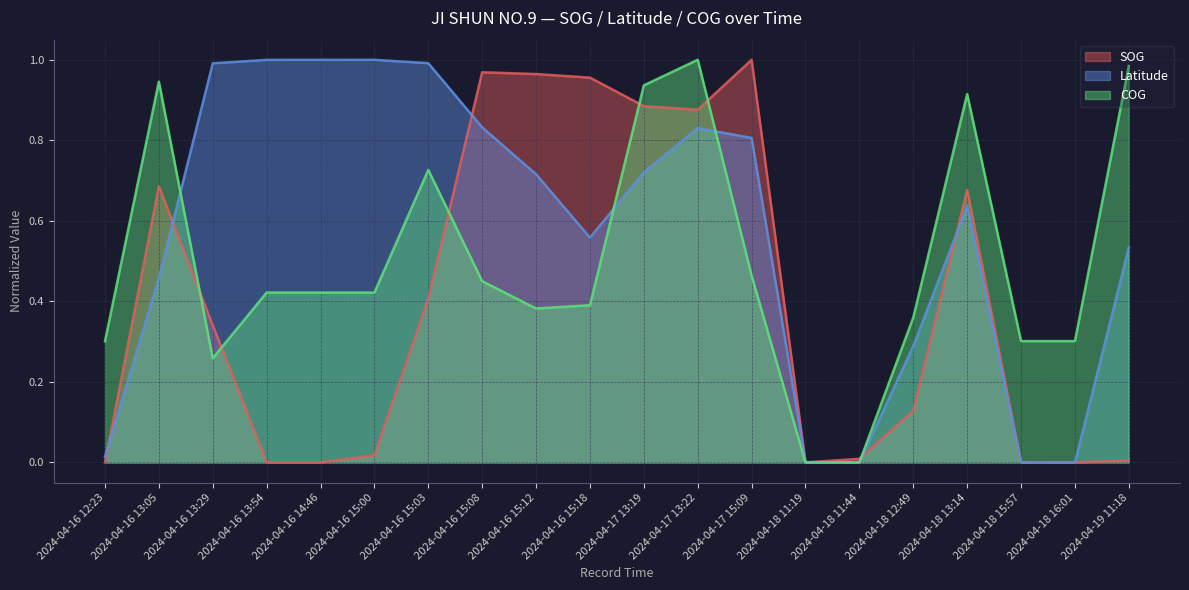

What are all the series names shown in the legend?

SOG, Latitude, COG